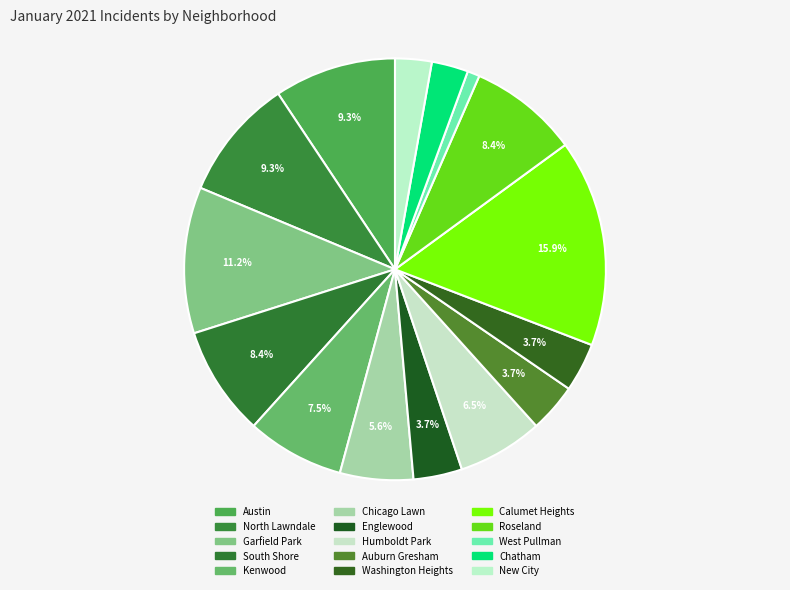

Is the sum of Kenwood and Garfield Park greater than half?

No